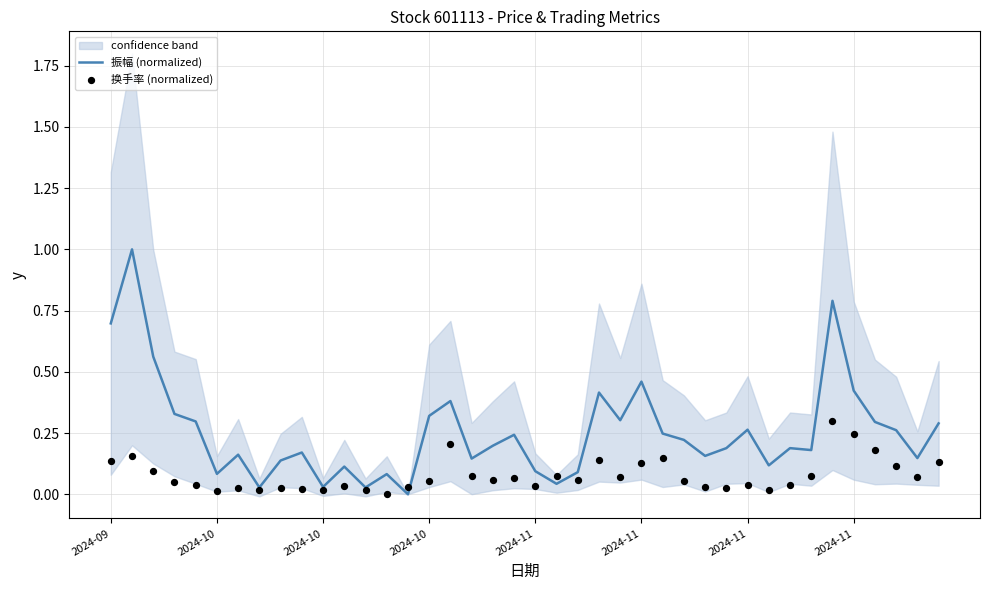

Which series has the largest total across all categories?

振幅 (normalized)